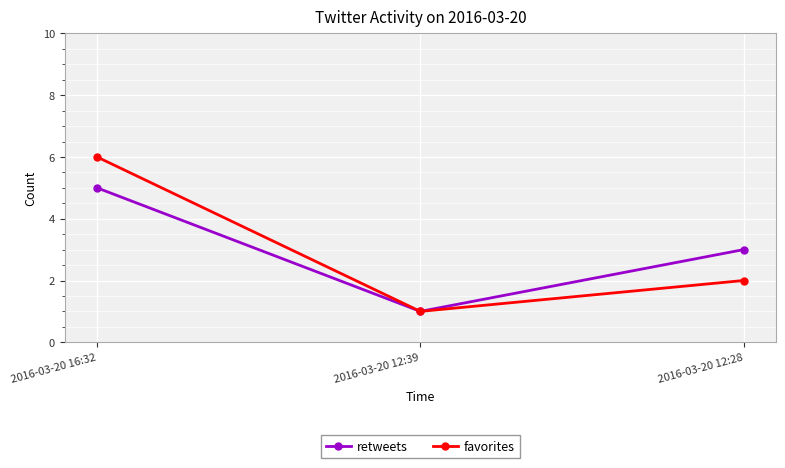

Where is retweets nearest to the value 3?

2016-03-20 12:28